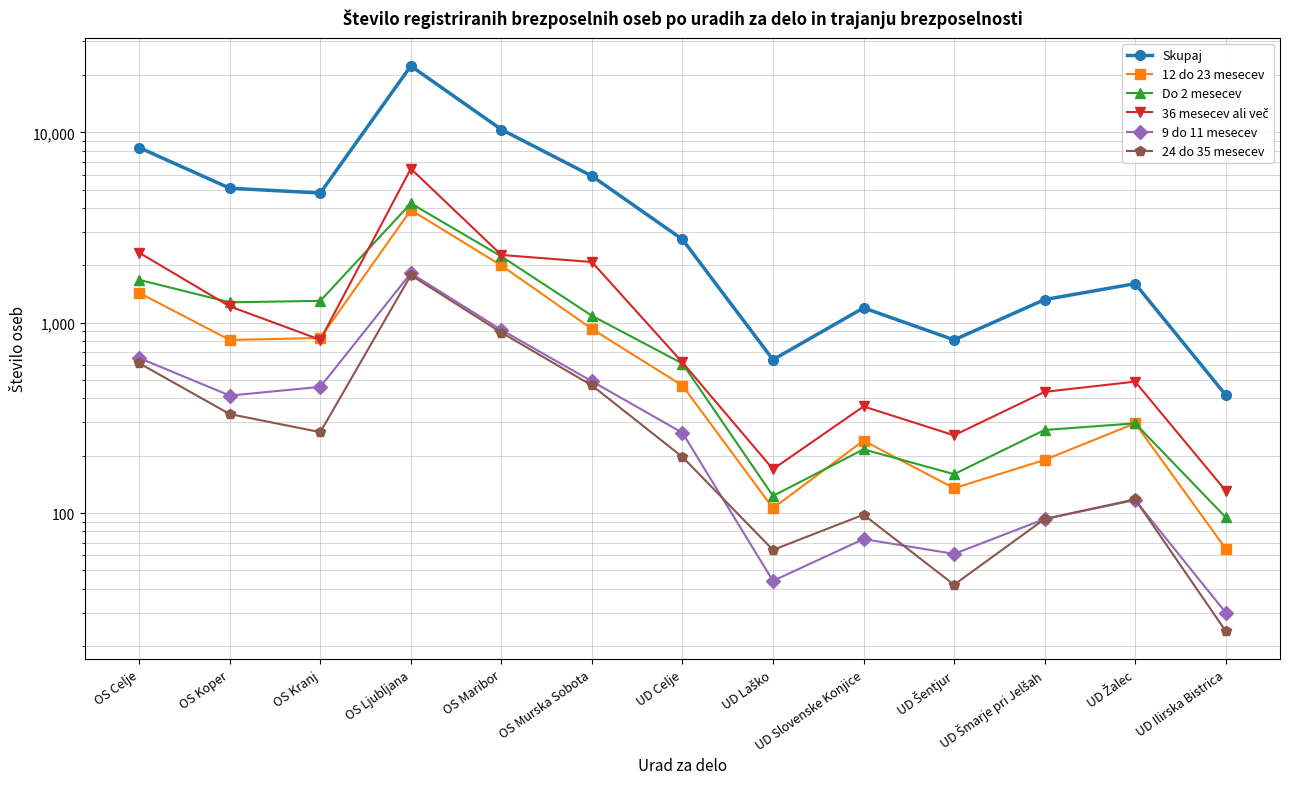

The 12 do 23 mesecev series shows 103 at UD Šmarje pri Jelšah. True or false?

False